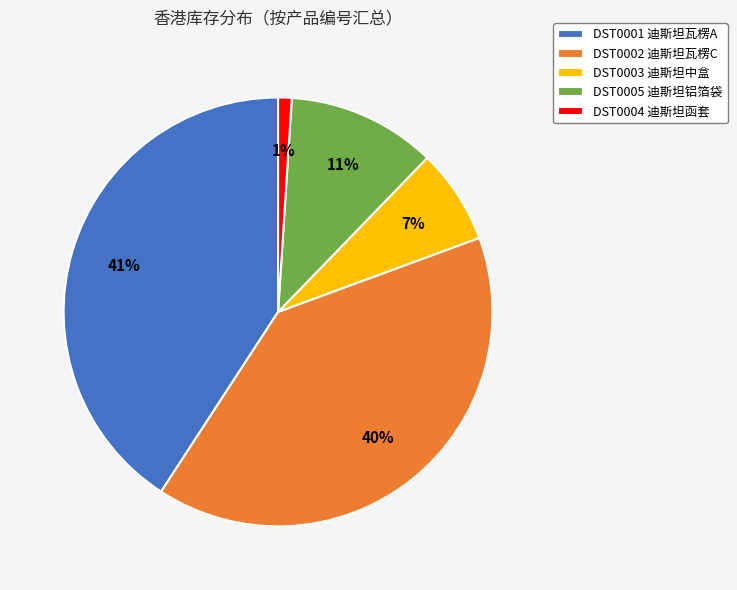

To the nearest percent, what is the difference between the largest and smallest slice percentages?

40%